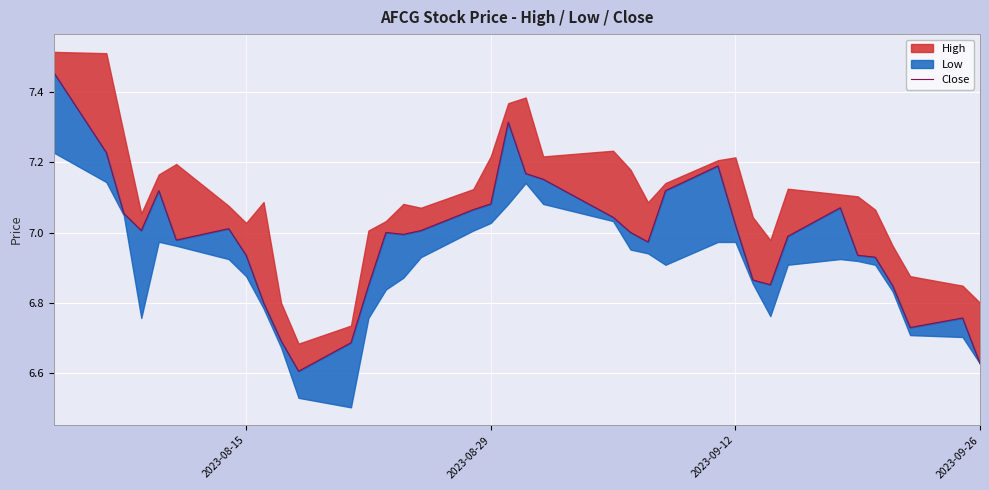

True or false: the data shows 1.8 at 15.

False